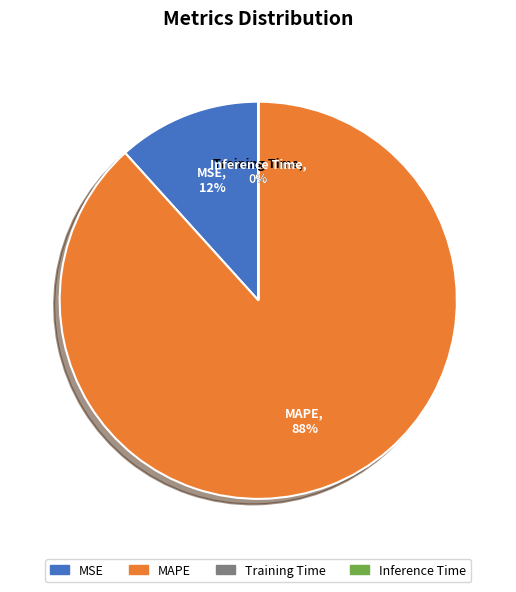

Which slice is the largest?

MAPE